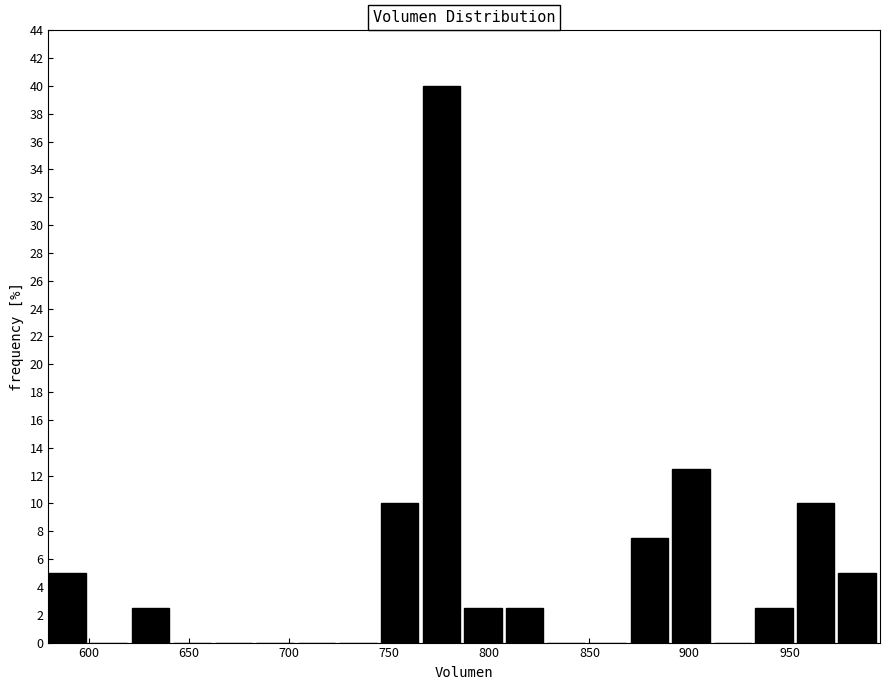

How tall is the bar that spans 765 to 785 on the x-axis? Neither the bar edges nor the heights are printed on the chart, so give them approximately, as read against the axes.

40.0